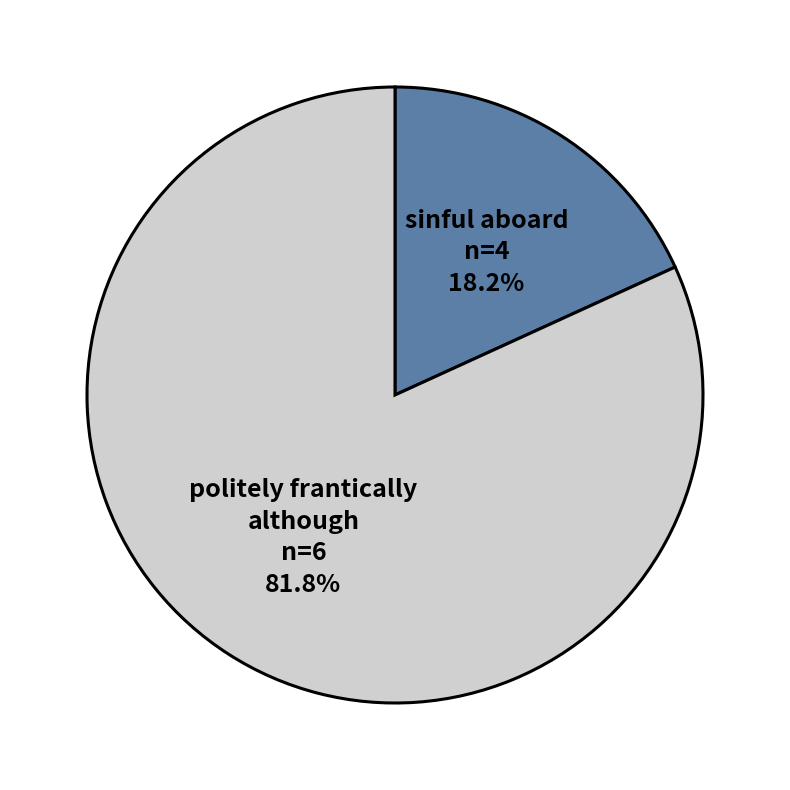

Rank the categories by value from lowest to highest.

sinful aboard, politely frantically although